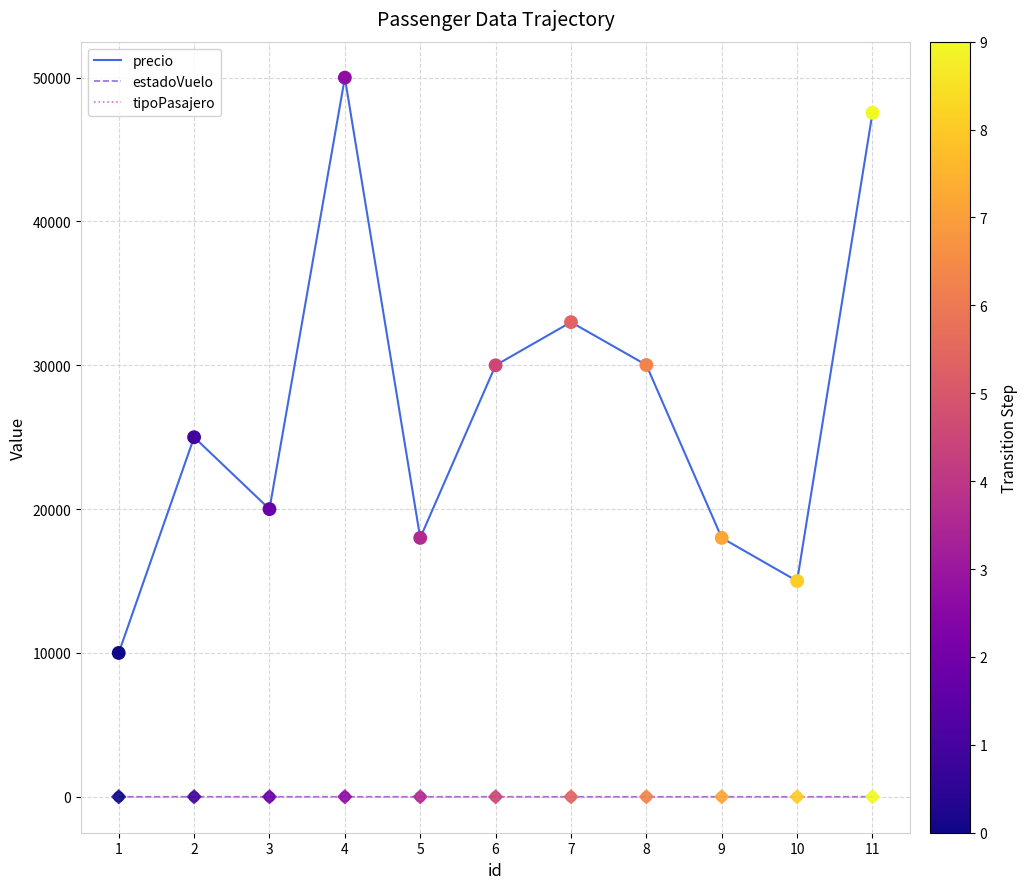

Which series has the largest range (max minus min)?

precio